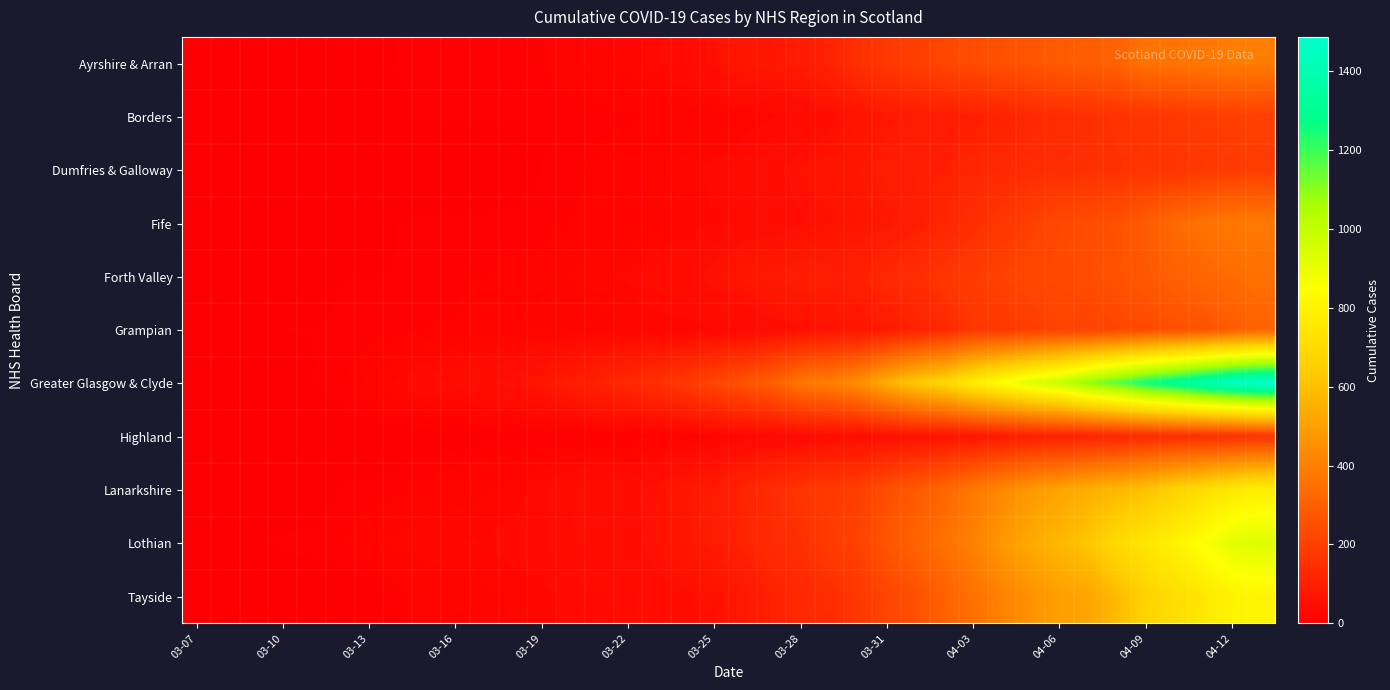

Which series has the largest total across all categories?

Greater Glasgow & Clyde